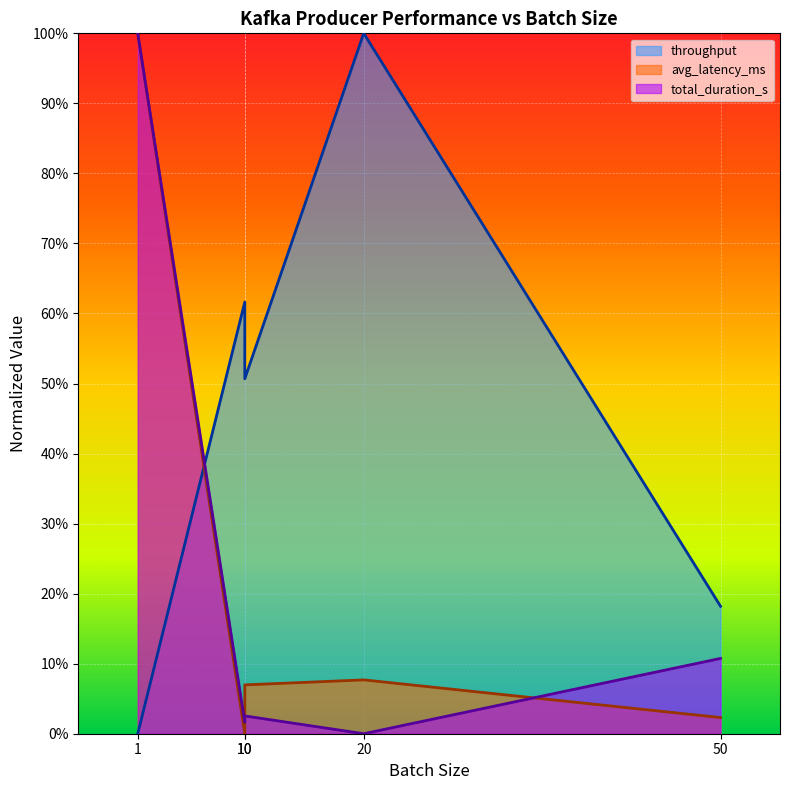

The total_duration_s series shows 0.6 at 20. True or false?

False